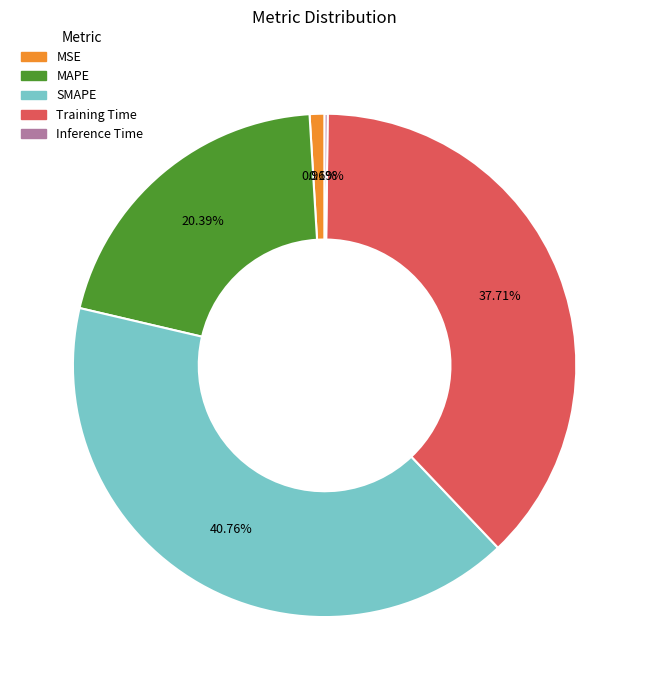

Is it true that MAPE is 20% of the pie?

True